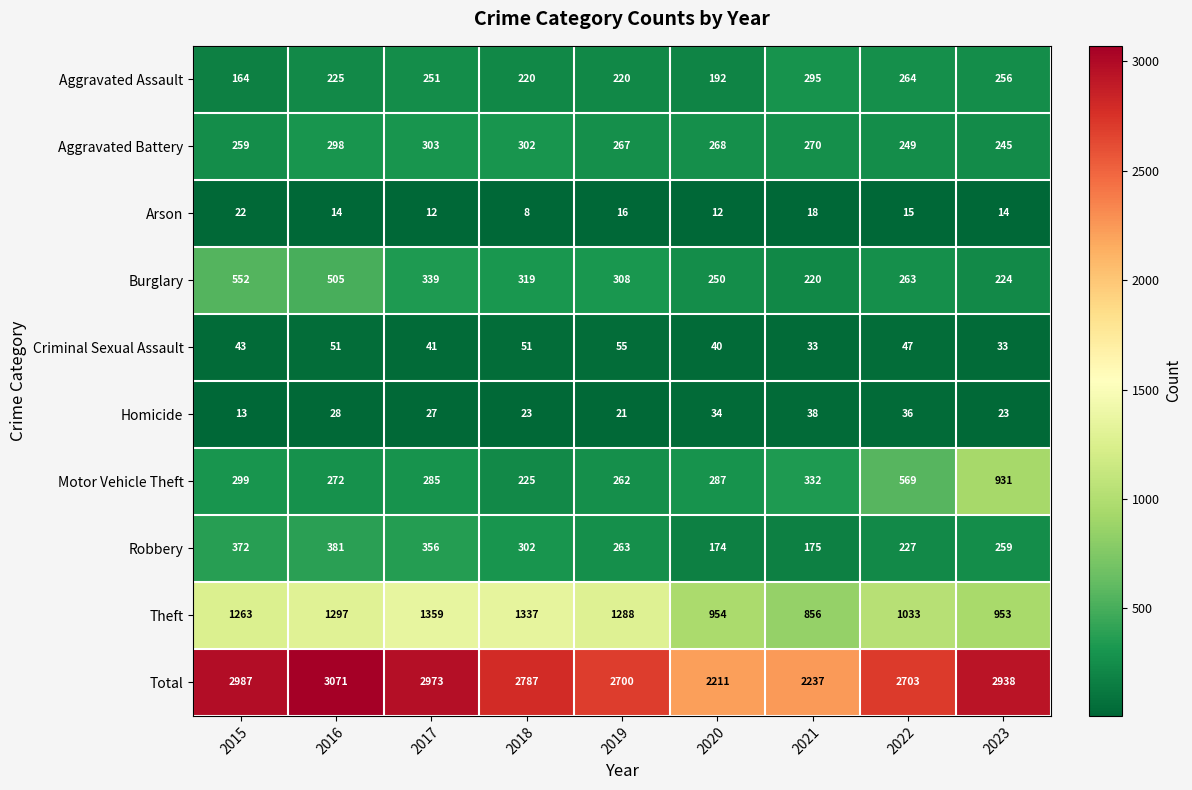

At which category is the sum across all series the highest?

2016